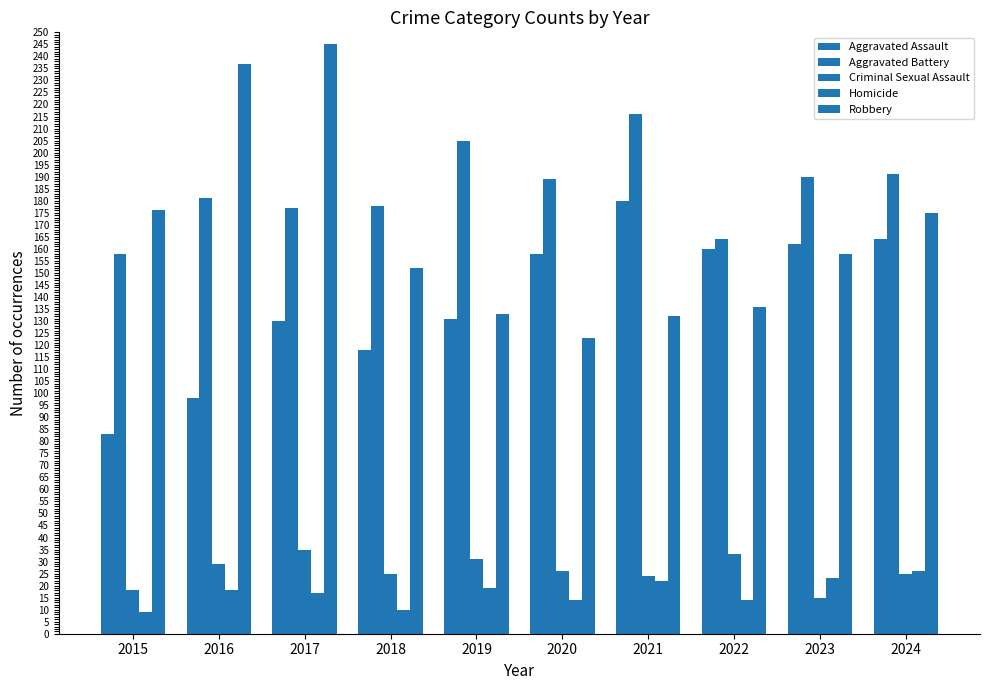

How many bars are there in total?

50